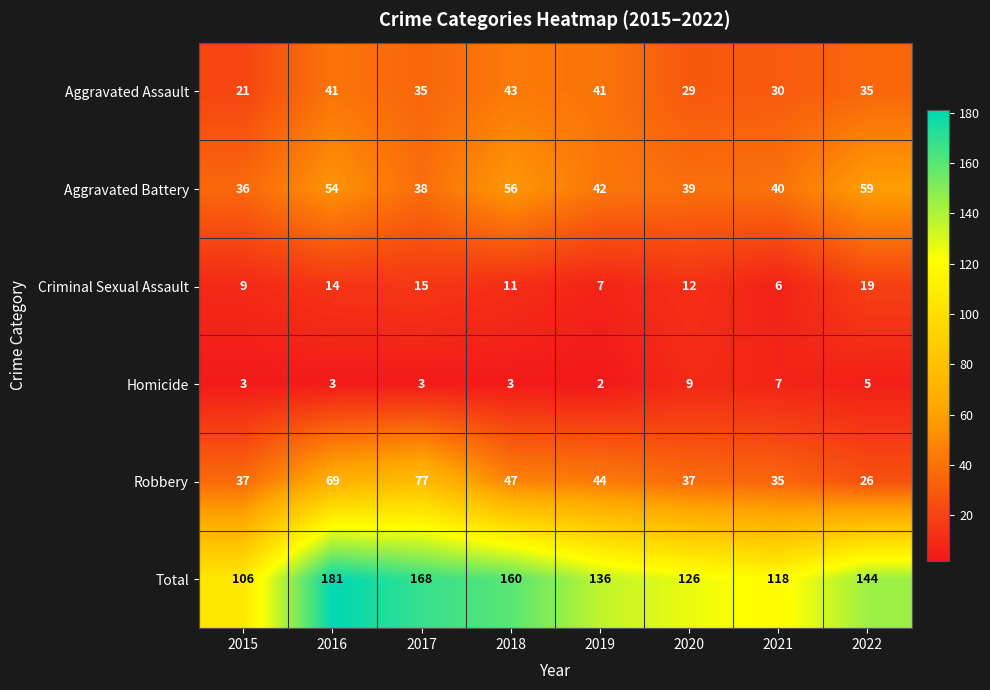

What is the difference between the Total values at 2020 and 2016?

55